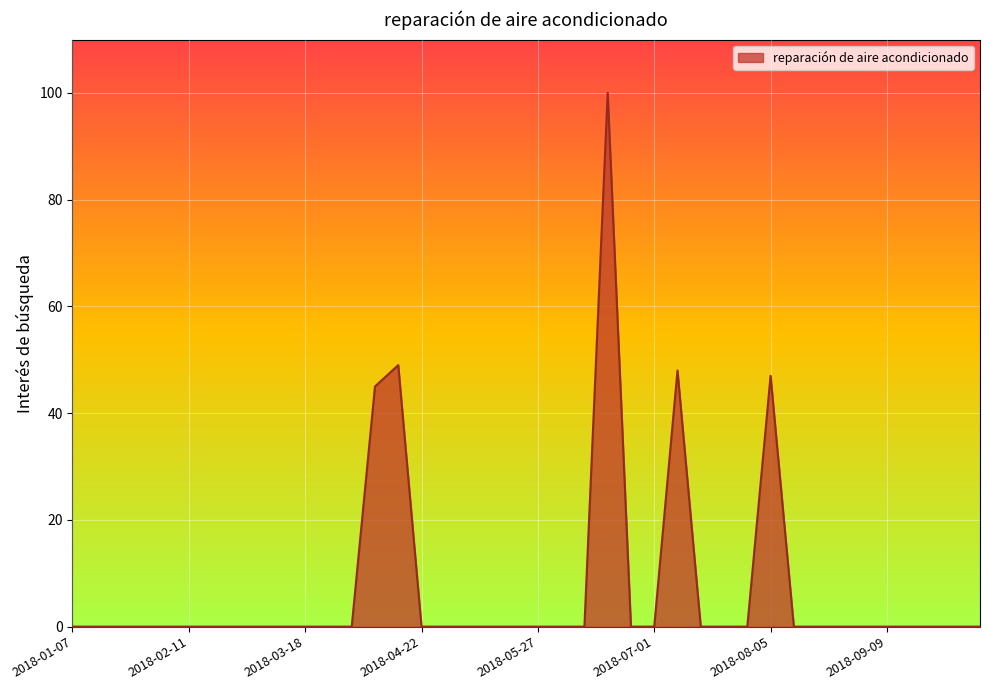

What is the greatest value displayed?

100